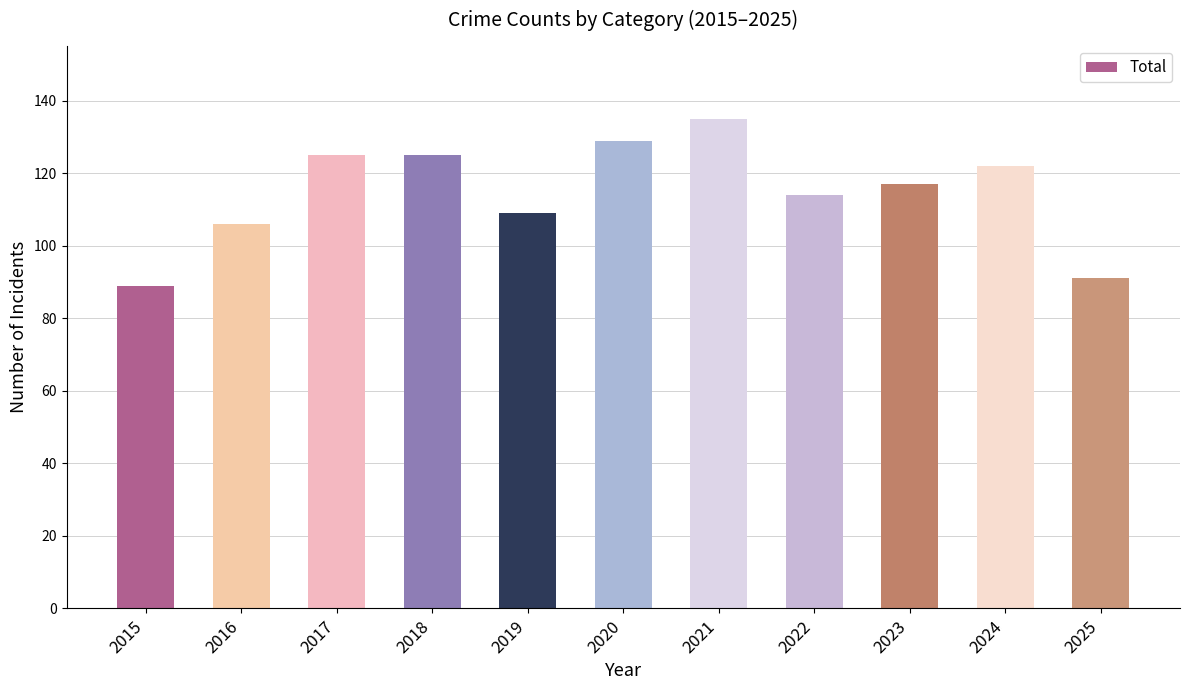

What is the value of the 7th bar from the left?

135